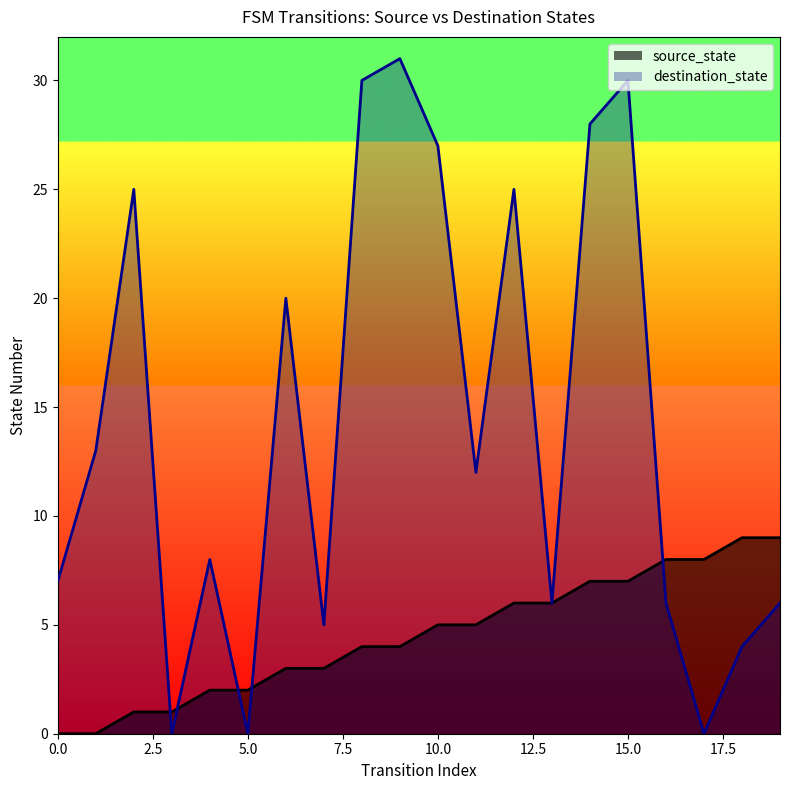

True or false: destination_state has a value of 6 at 16.

True